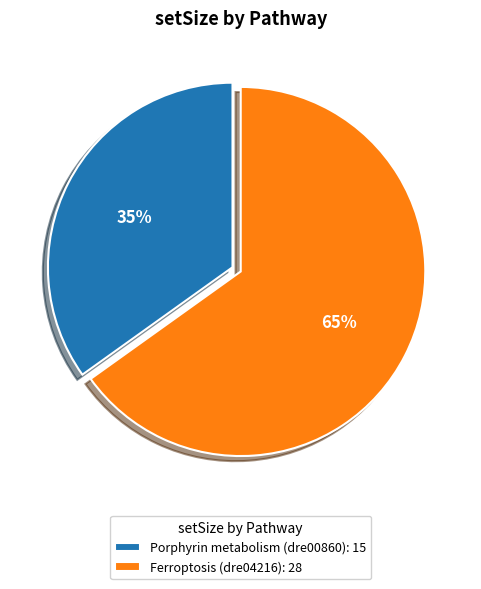

Which slice is the smallest?

Porphyrin metabolism (dre00860)